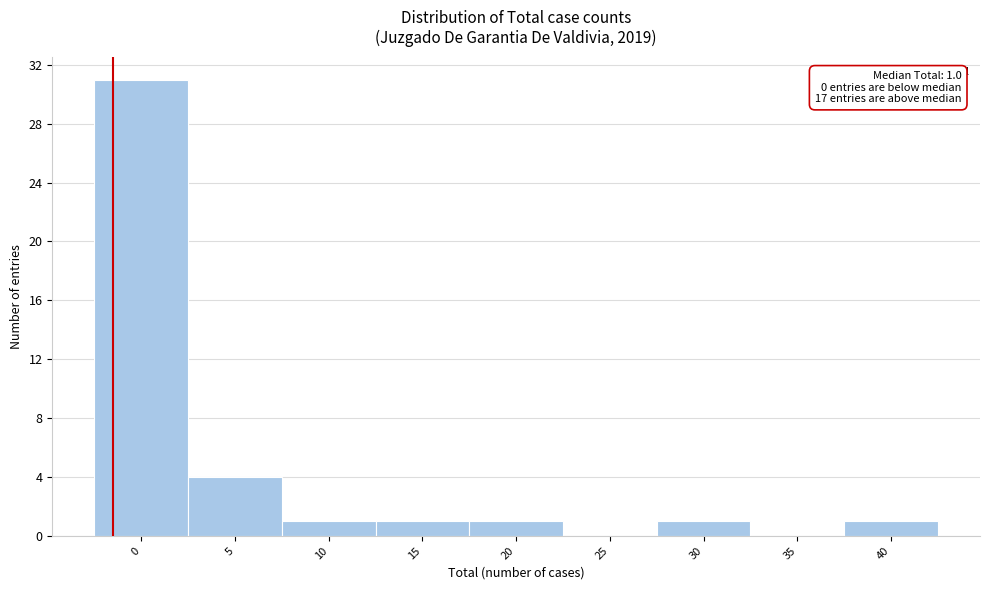

Where is the data nearest to the value 15?

5